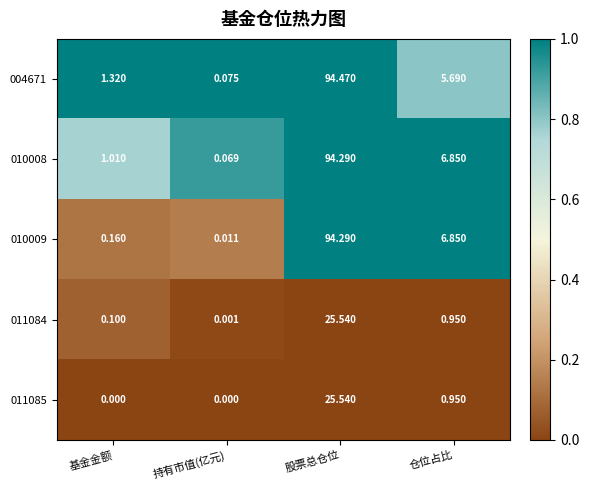

Rank the categories by 011084 value from lowest to highest.

持有市值(亿元), 基金金额, 仓位占比, 股票总仓位